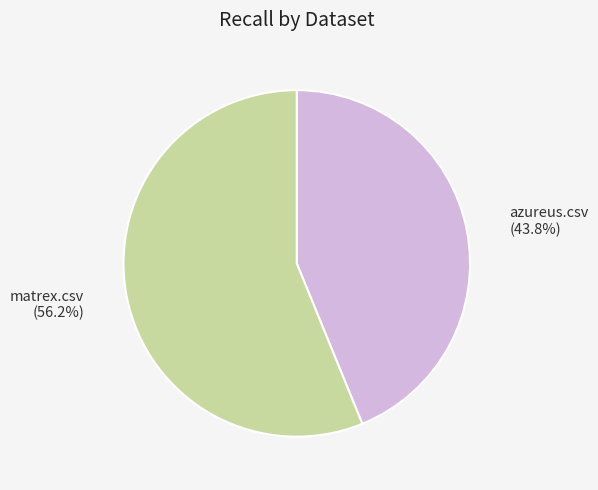

The azureus.csv slice represents 44% of the pie. True or false?

True